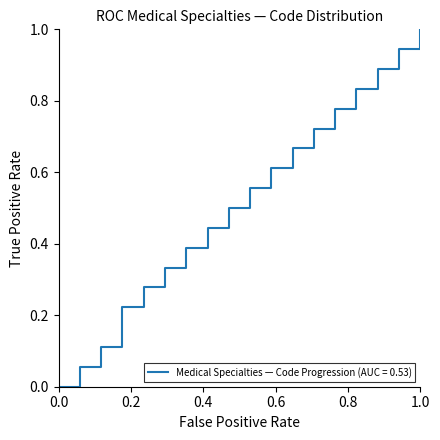

What is the difference between the maximum and minimum values?

1.0